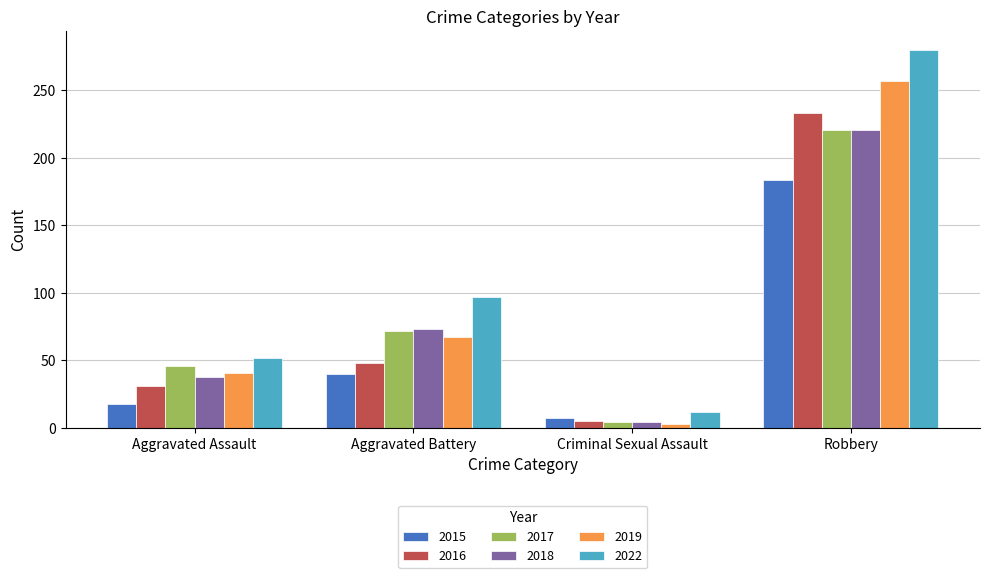

What is the sum of all 2017 values?

343